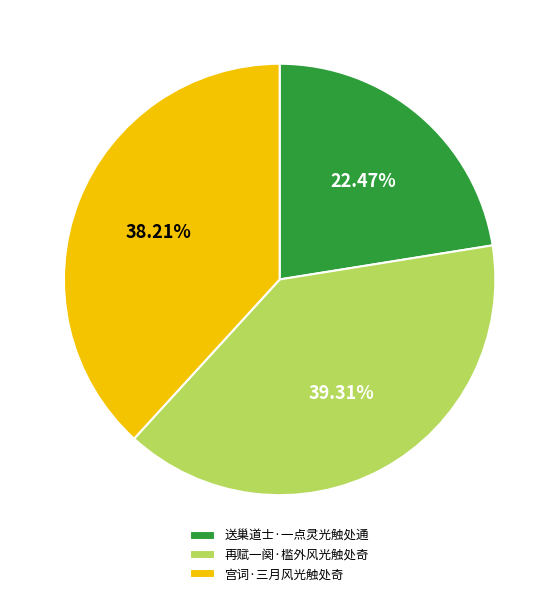

Which slice is the smallest?

送巢道士·一点灵光触处通